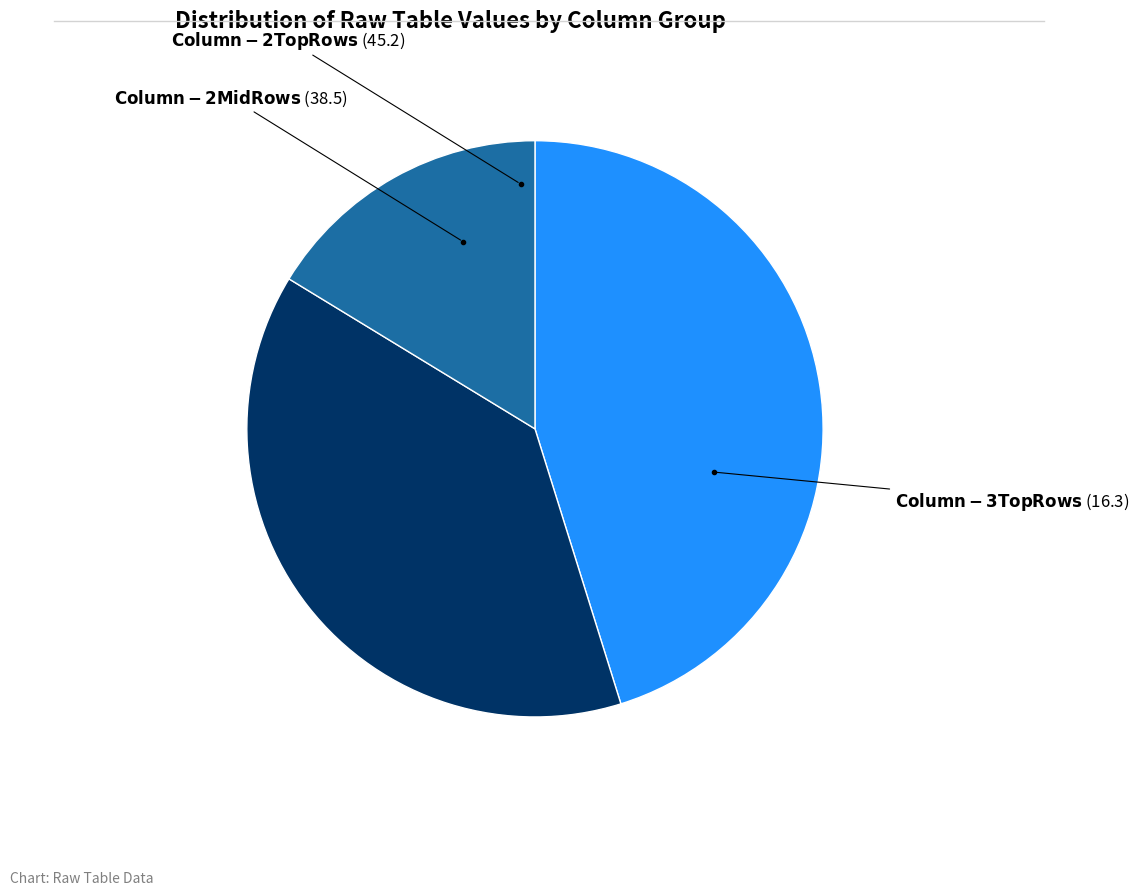

Is there a majority slice in this chart?

No